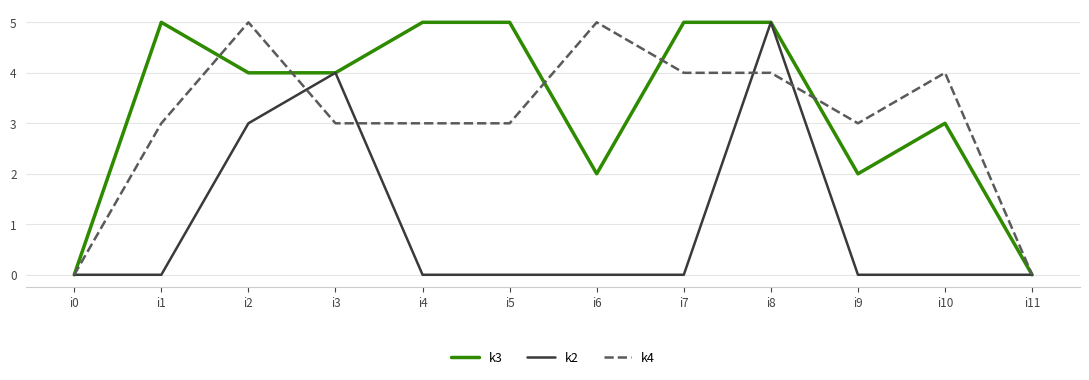

Reading left to right, extract all data points from this chart.

k3: 0	5	4	4	5	5	2	5	5	2	3	0
k2: 0	0	3	4	0	0	0	0	5	0	0	0
k4: 0	3	5	3	3	3	5	4	4	3	4	0